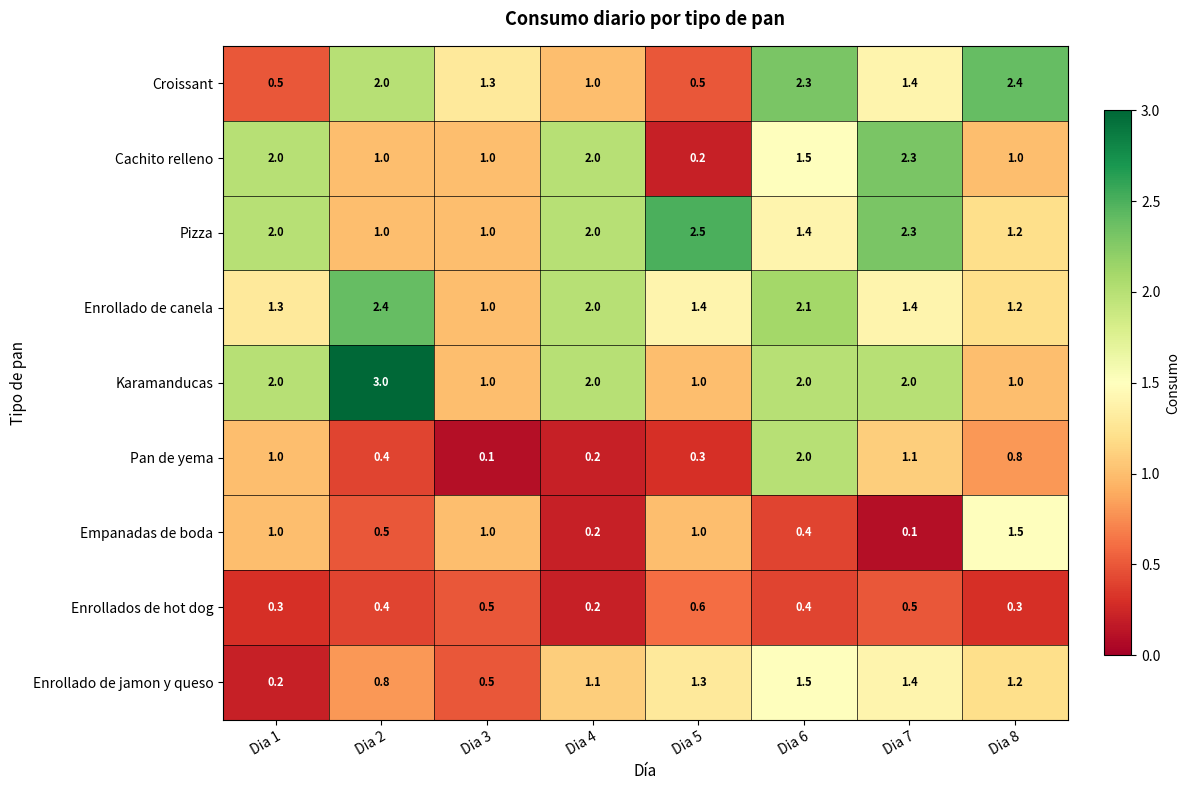

What is the difference between the maximum and second lowest values in the Cachito relleno series?

1.3